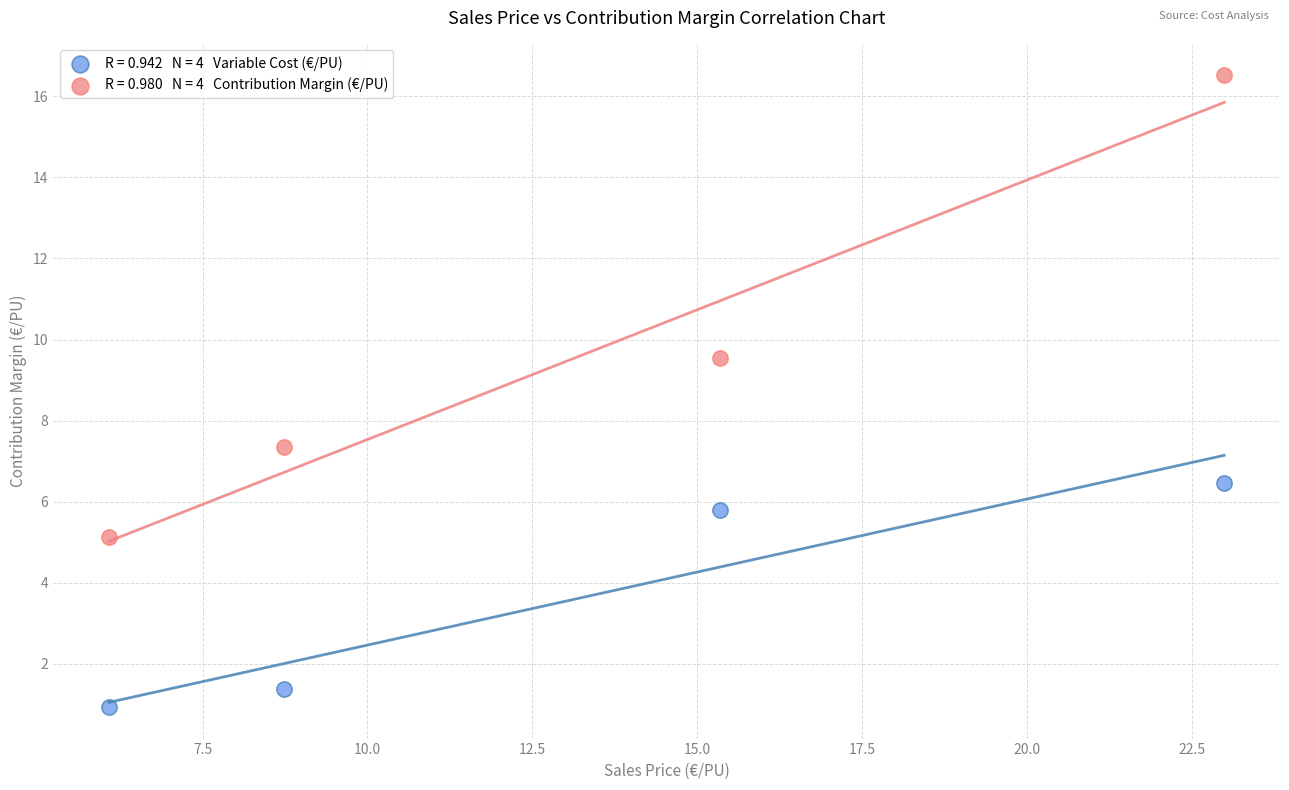

Across all series, what Y value is closest to 8?

7.3